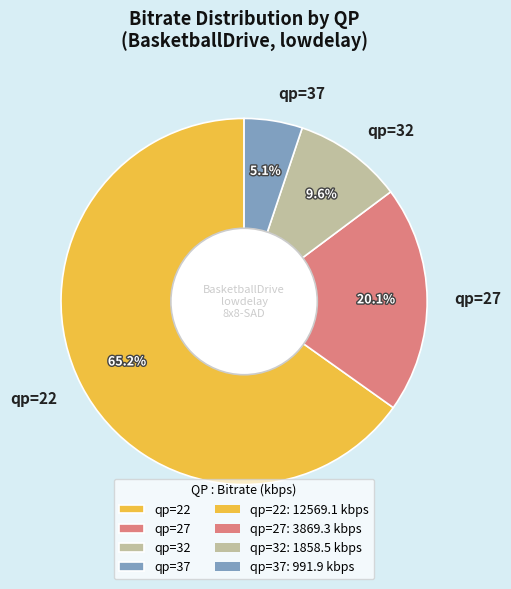

Which slice is the smallest?

qp=37